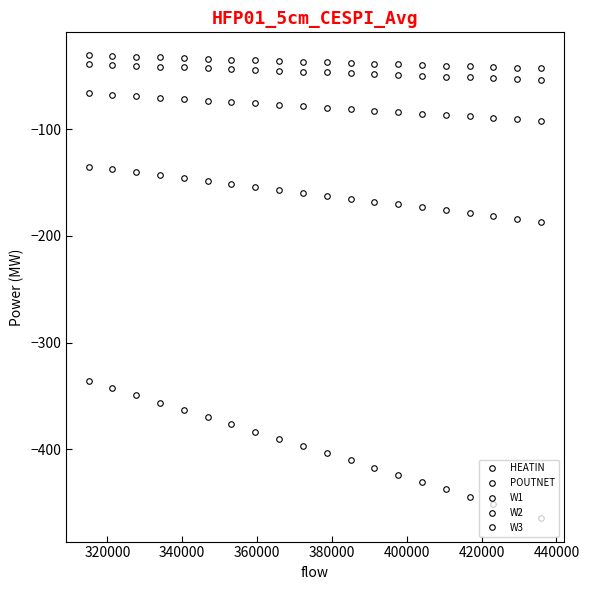

What is the difference between the maximum and minimum values in the POUTNET series?

51.9